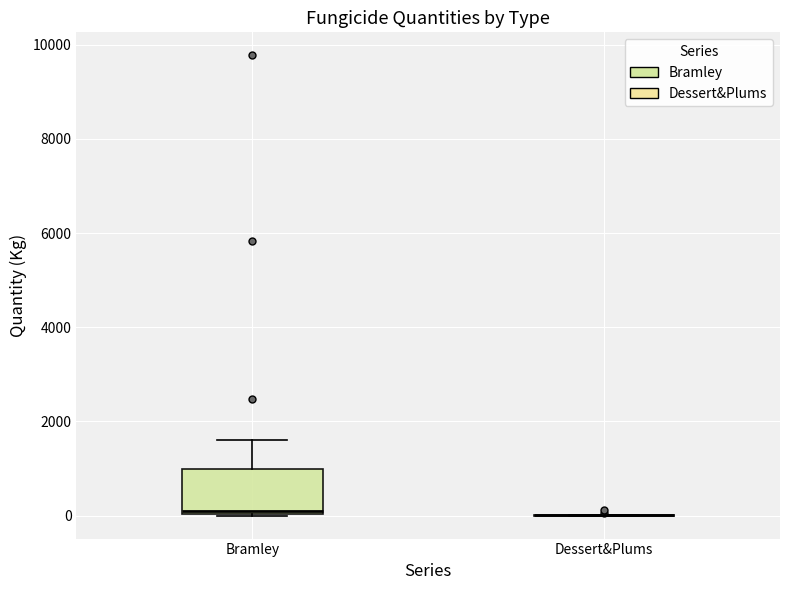

Reading left to right, transcribe this box plot: for each box, give where its median line is, the range the box spans, and where its two whiskers end, as read against the y-axis. The values are not printed on the chart, so give them approximately, as read against the axis.

Bramley: median 0 (just above the box's lower edge), box 0 to 1000, whiskers 0 to 1600
Dessert&Plums: box collapsed to a line at 0, whiskers 0 to 0